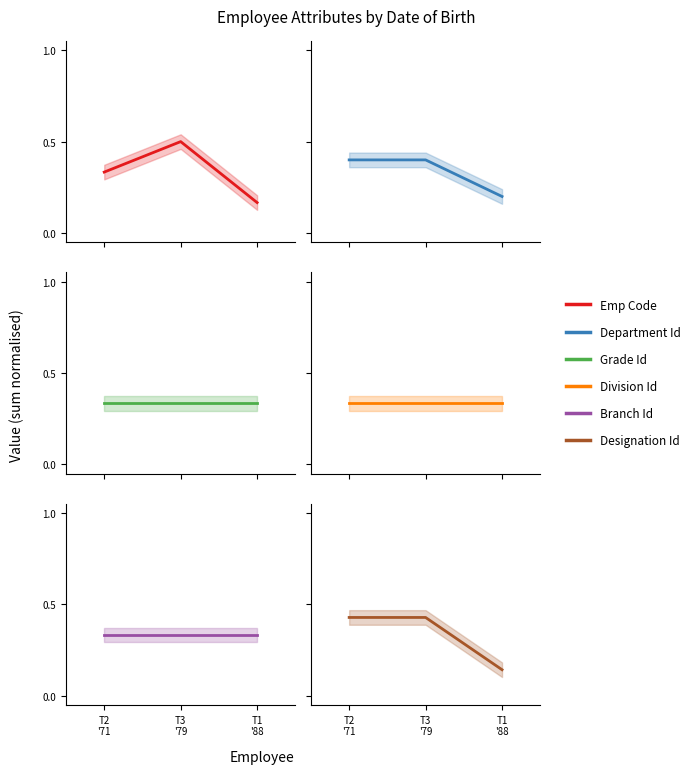

What is the greatest value displayed?

0.5